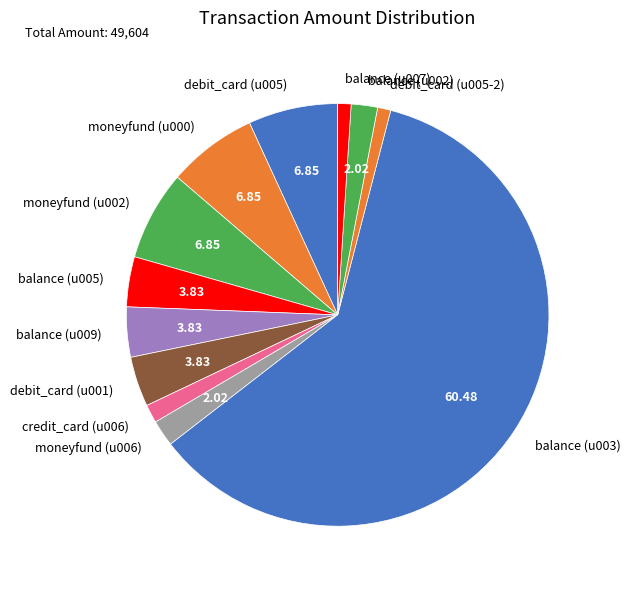

Which has a higher value, credit_card (u006) or balance (u003)?

balance (u003)